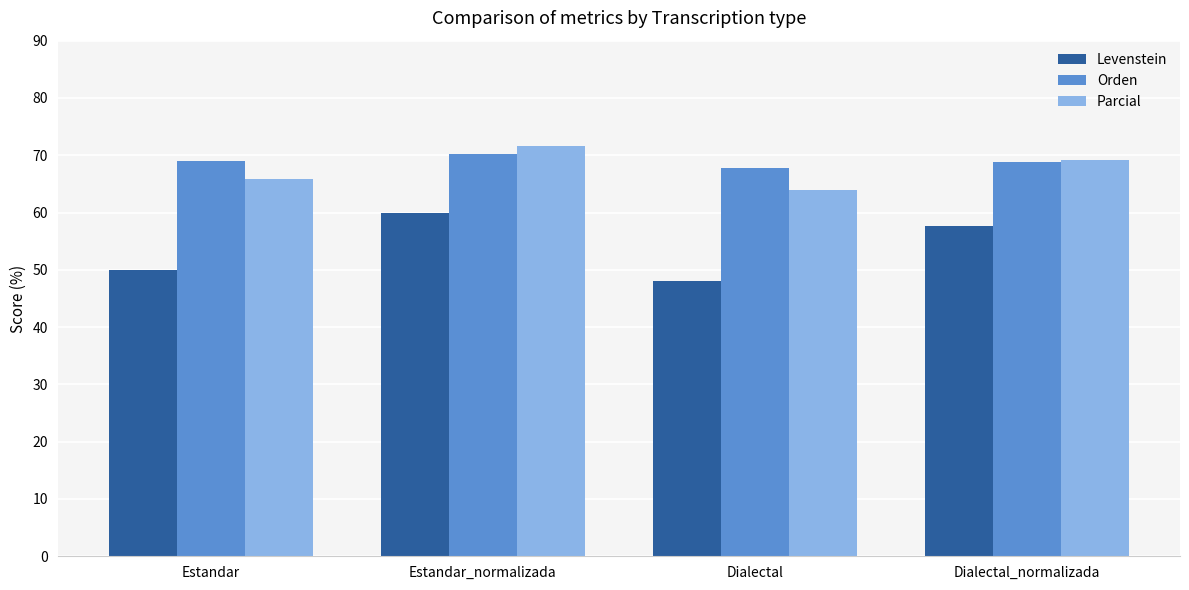

What position from the right is Estandar?

4